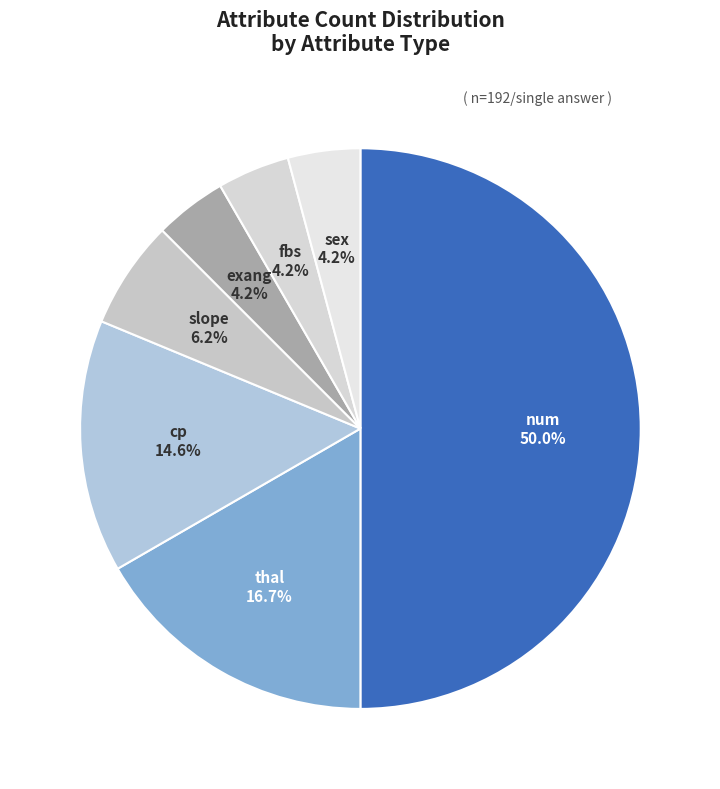

Count the number of slices in the pie.

7